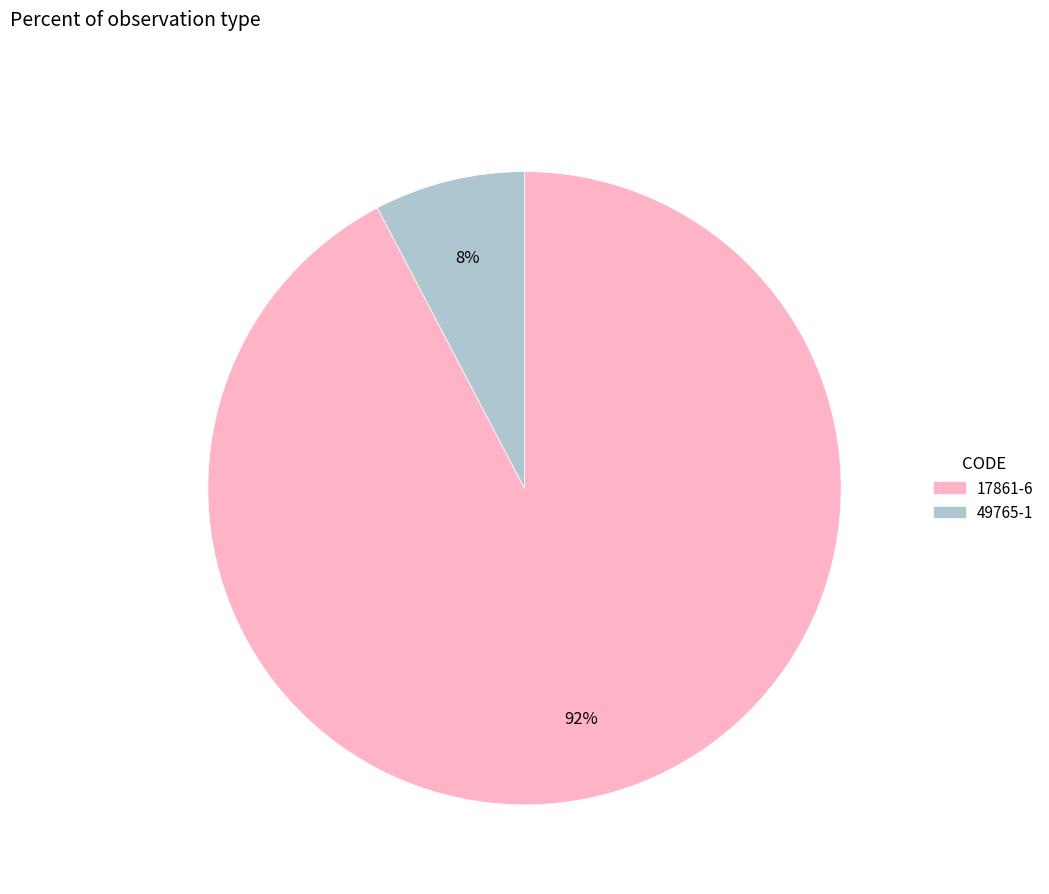

Count the number of slices in the pie.

2